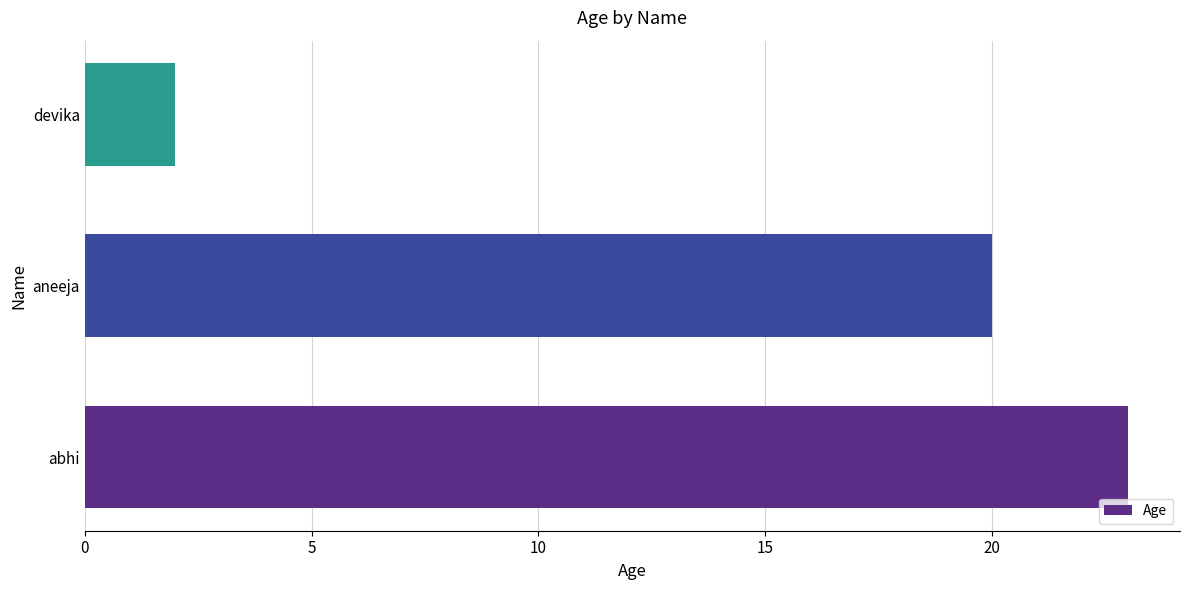

Does the chart contain stacked bars?

No